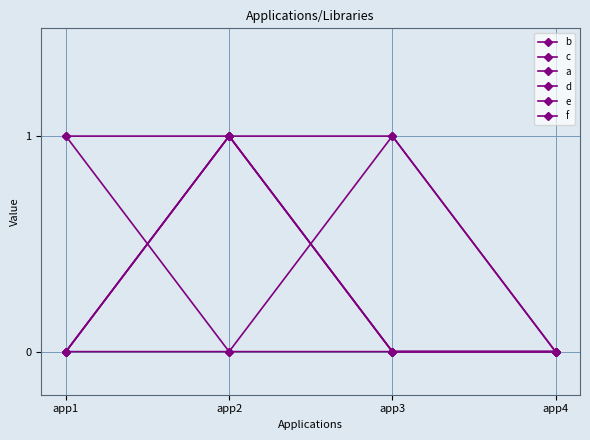

After their last crossing, which series has the higher values: c or e?

e